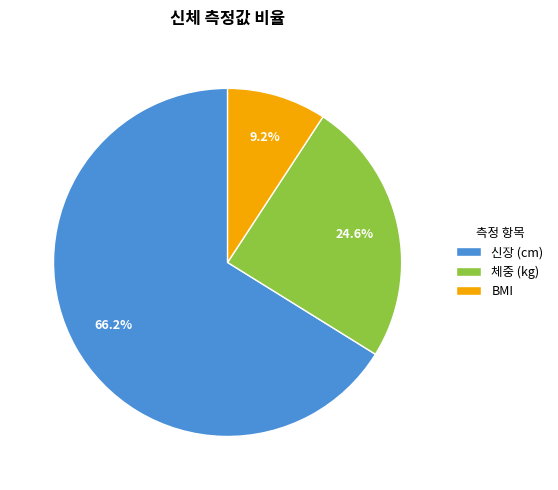

What is the ratio of the value at 체중 (kg) to the value at 신장 (cm)?

0.4